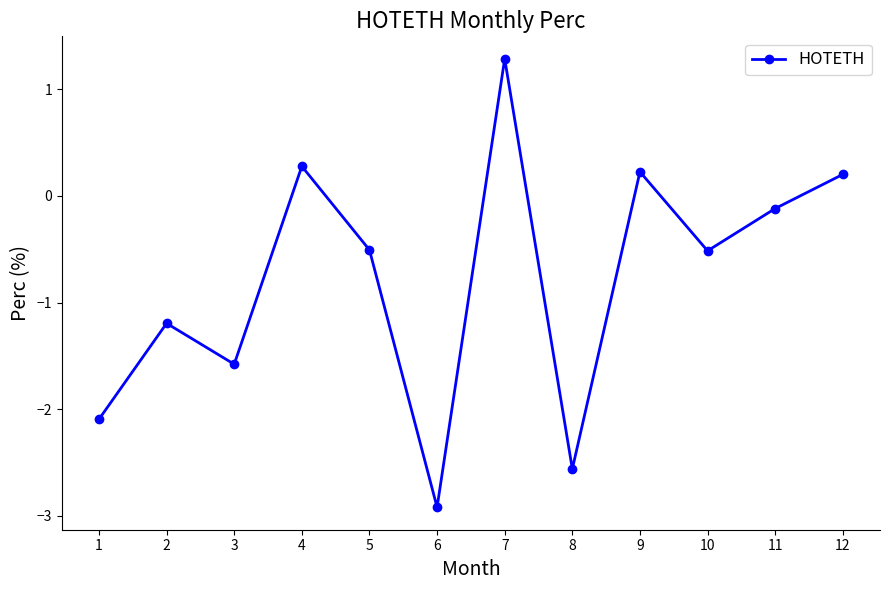

Does the chart have visible grid lines?

No